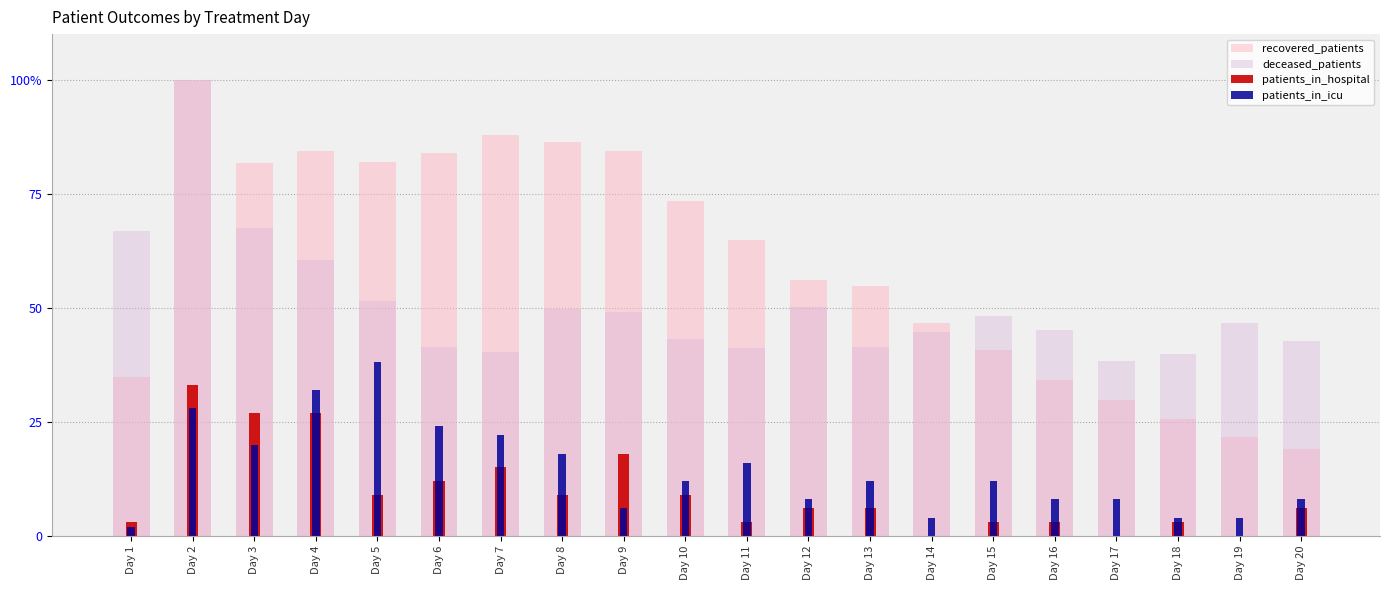

At which label is recovered_patients closest to 59?

Day 12